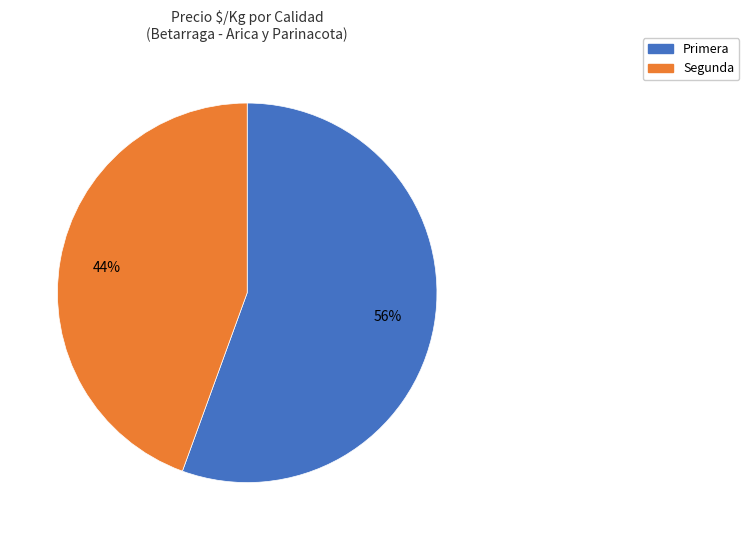

How many segments does this pie chart have?

2